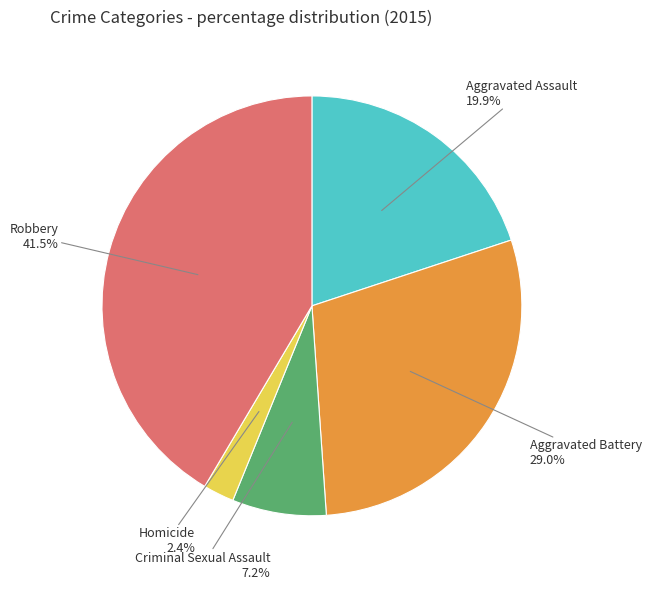

Is there any slice that represents more than half of the pie?

No